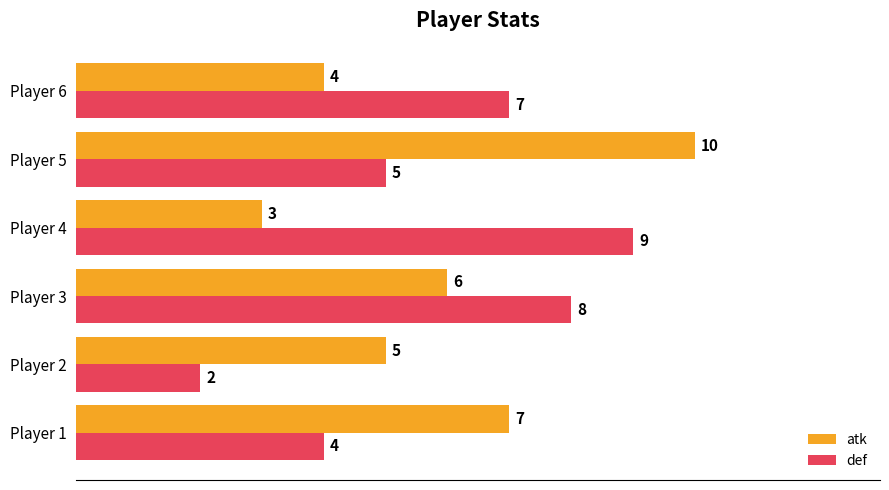

What is the sum of all atk values?

35